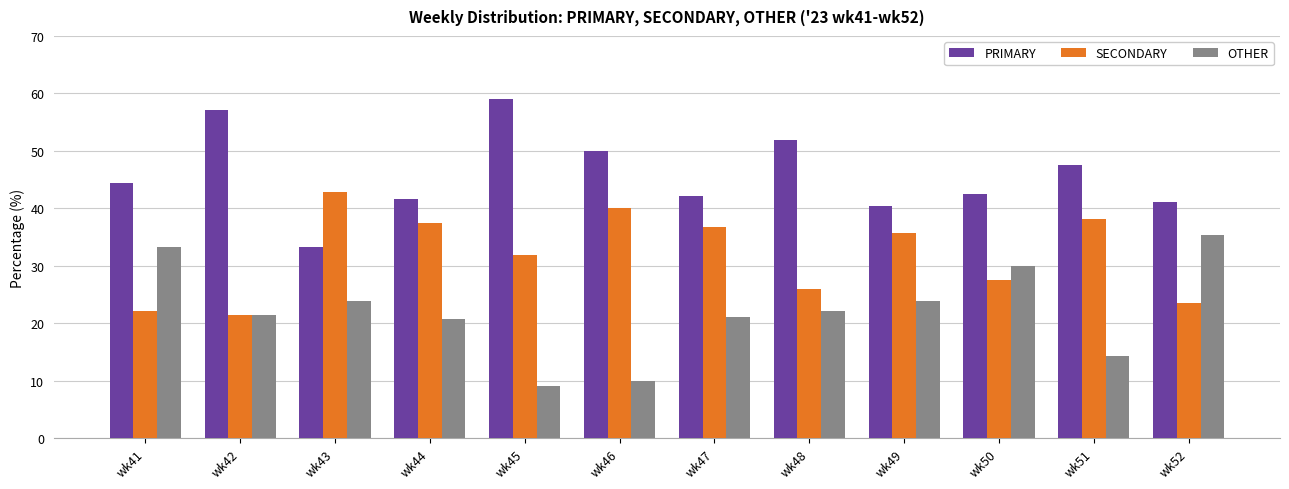

What is the spread (max minus min) of values at wk49?

16.7